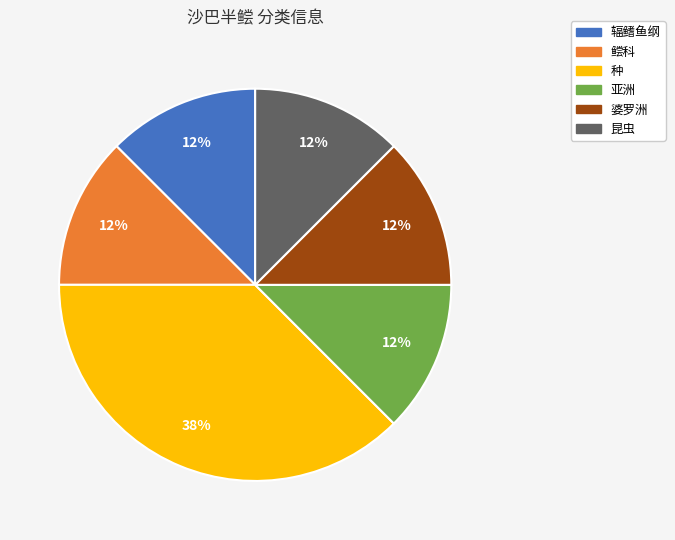

Combined, do 昆虫 and 鲿科 account for over 50%?

No